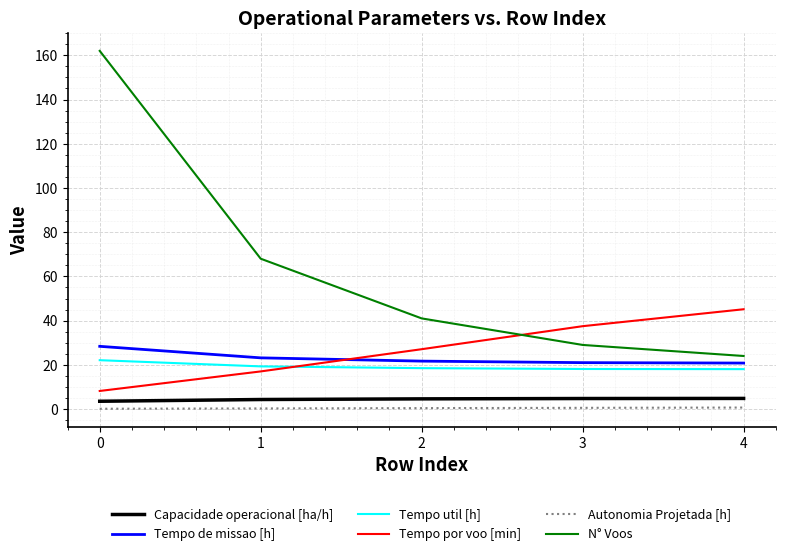

At which label does N° Voos reach its minimum?

4